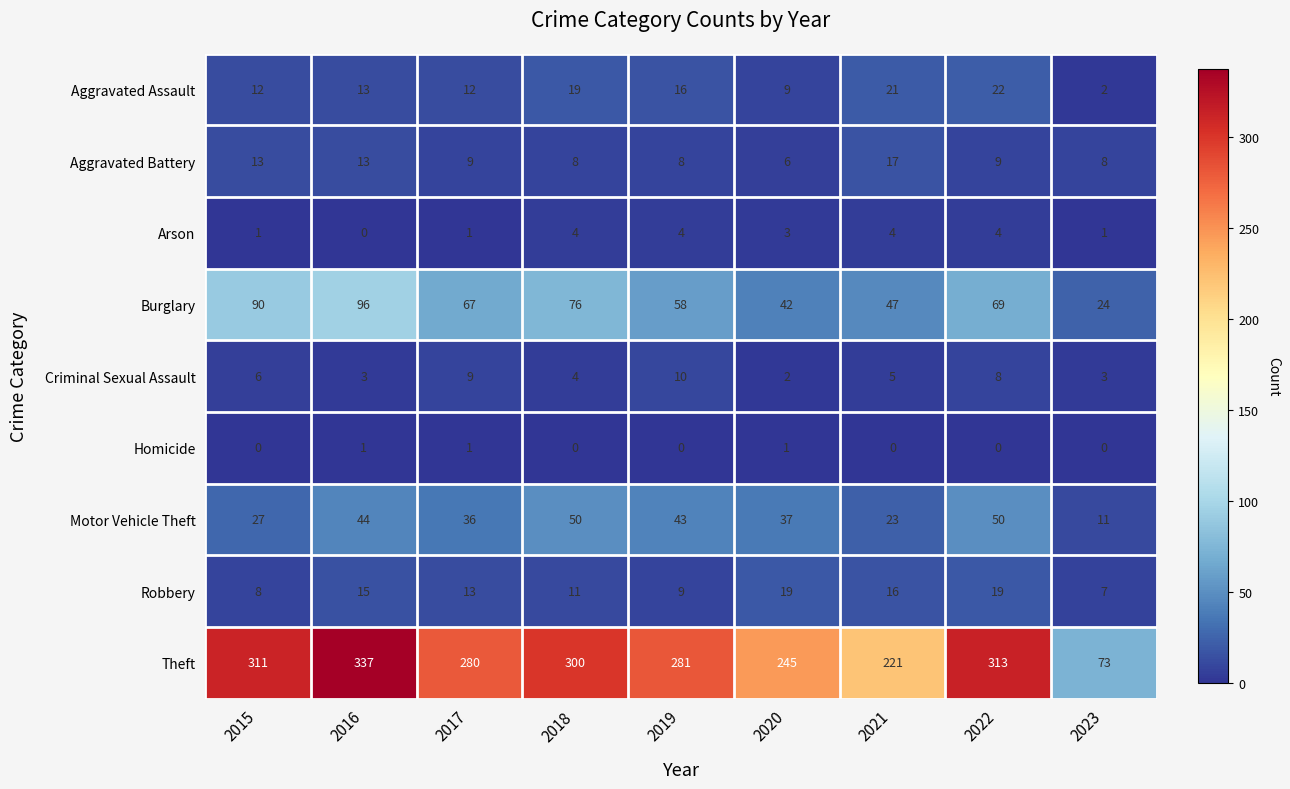

Which series changed the most between 2016 and 2019?

Theft